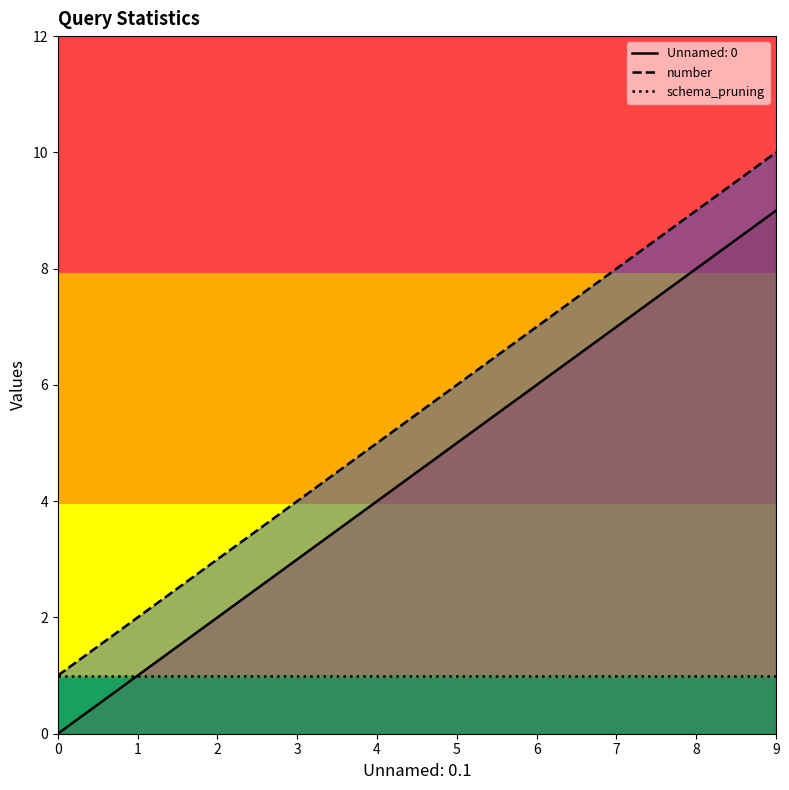

True or false: schema_pruning and number cross at least once.

False